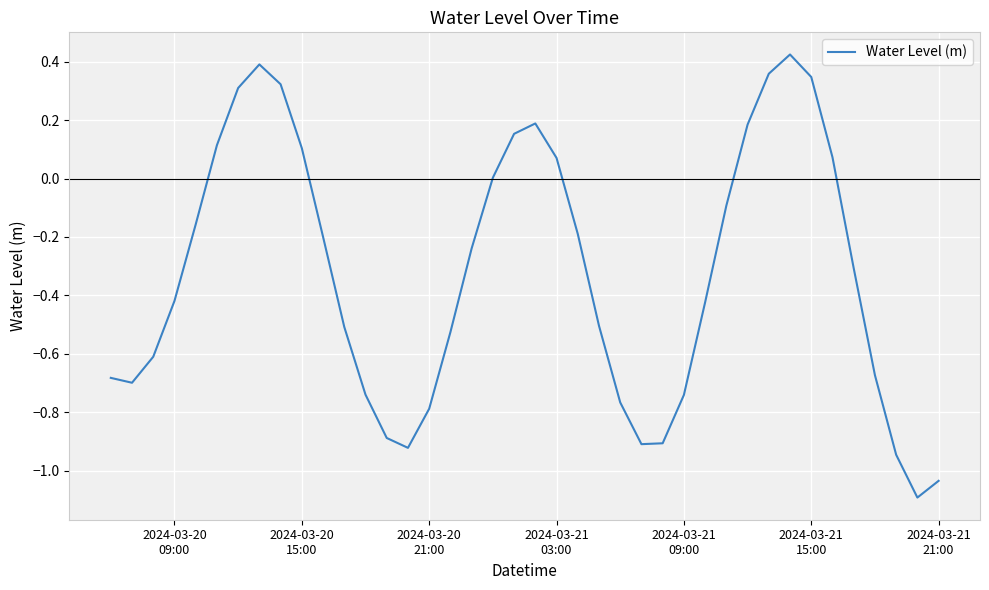

What is the minimum value shown in the chart?

-1.1